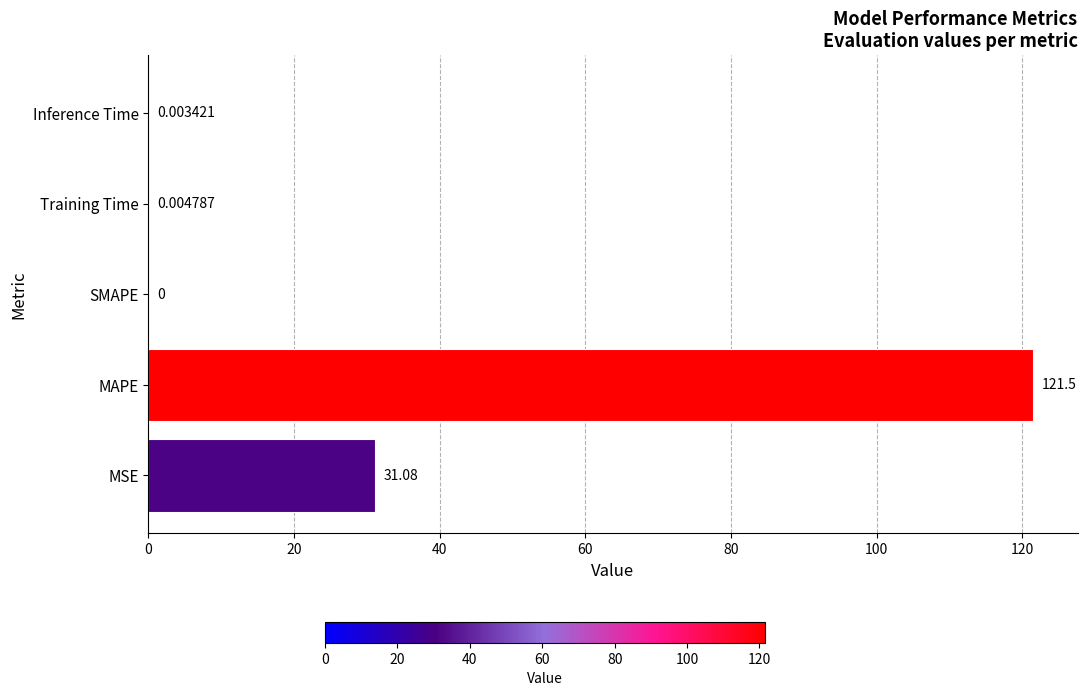

What is the sum of the values at MSE and Inference Time?

31.1